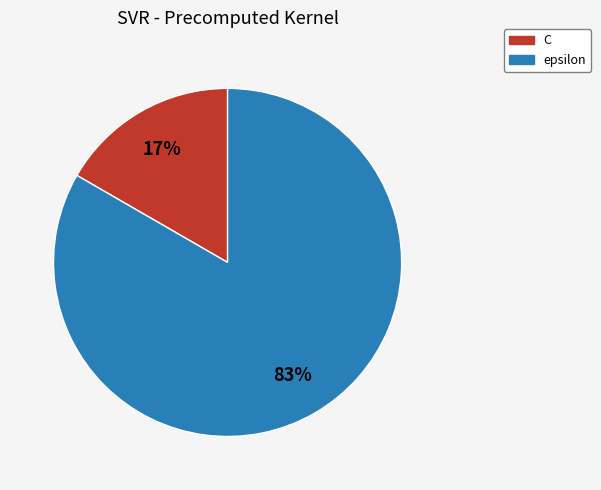

Does any single category account for the majority?

Yes